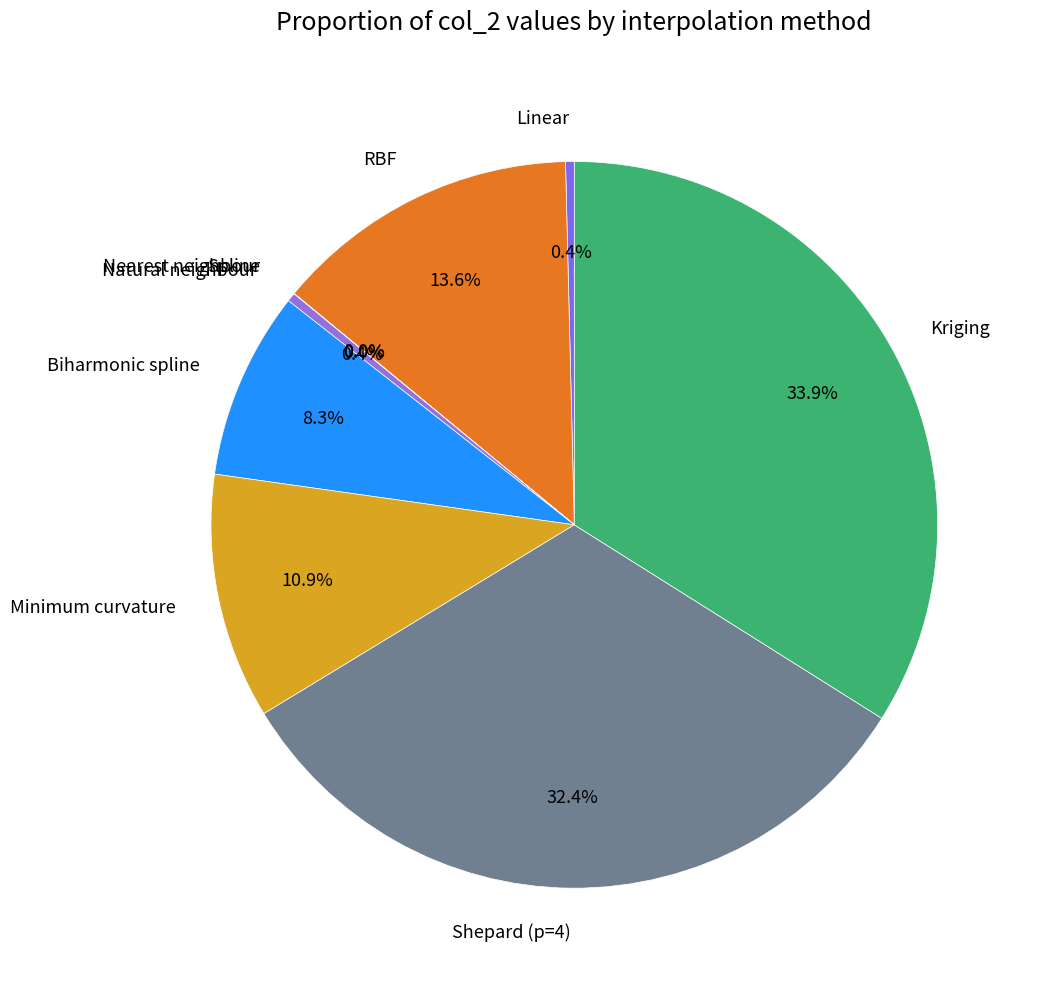

Combined, what portion of the pie is Linear and Biharmonic spline?

8.7%